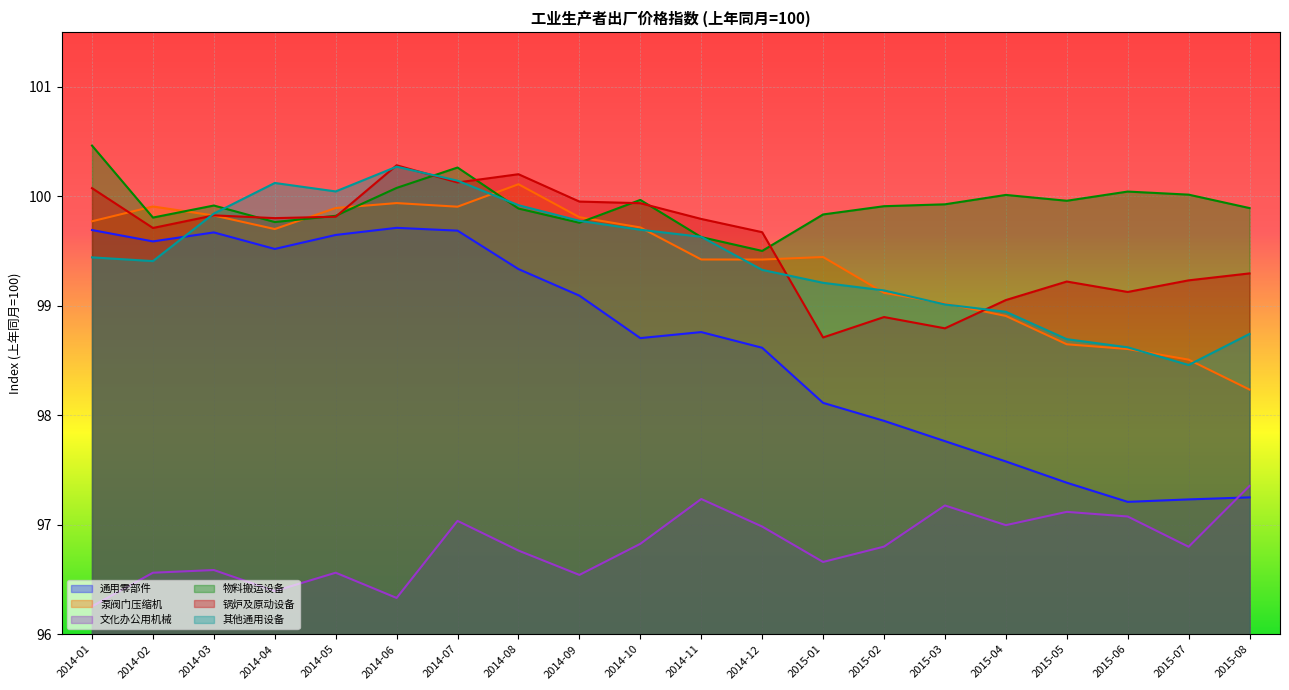

Which series has the largest total across all categories?

物料搬运设备